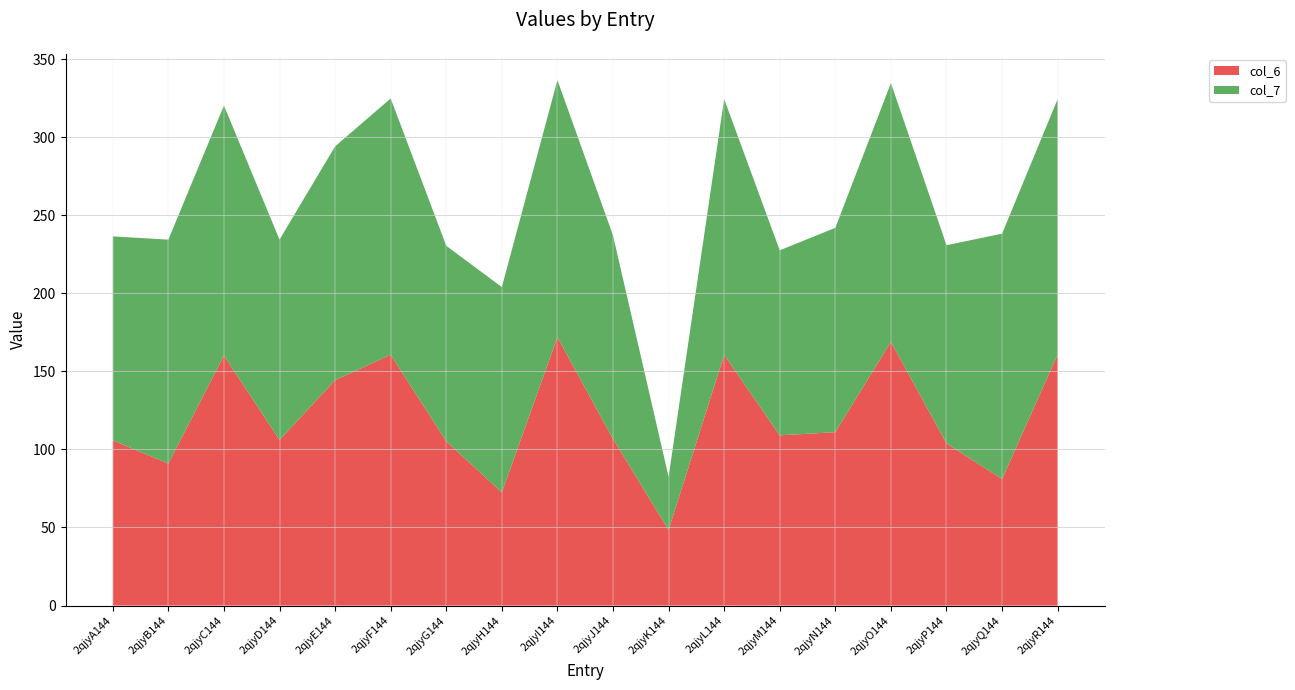

Reading right to left, what are all the values shown in this chart?

col_6: 160.8	81.0	103.8	168.9	111.0	109.0	160.5	48.4	106.7	171.9	72.4	105.2	160.6	144.3	106.1	160.1	90.9	105.8
col_7: 163.6	157.1	127.0	165.7	130.9	118.5	163.9	34.0	130.3	164.7	131.5	125.2	164.1	149.7	128.3	160.1	143.4	130.6